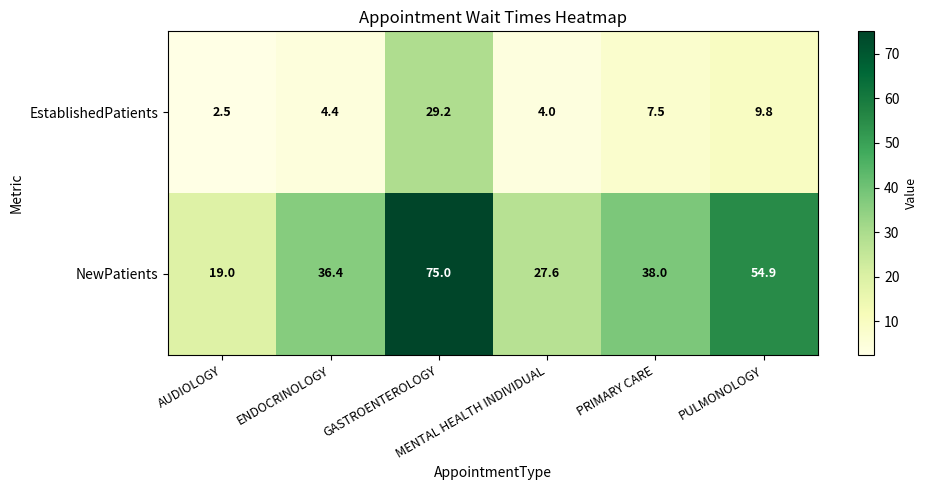

What is the total value across all series at PULMONOLOGY?

64.7